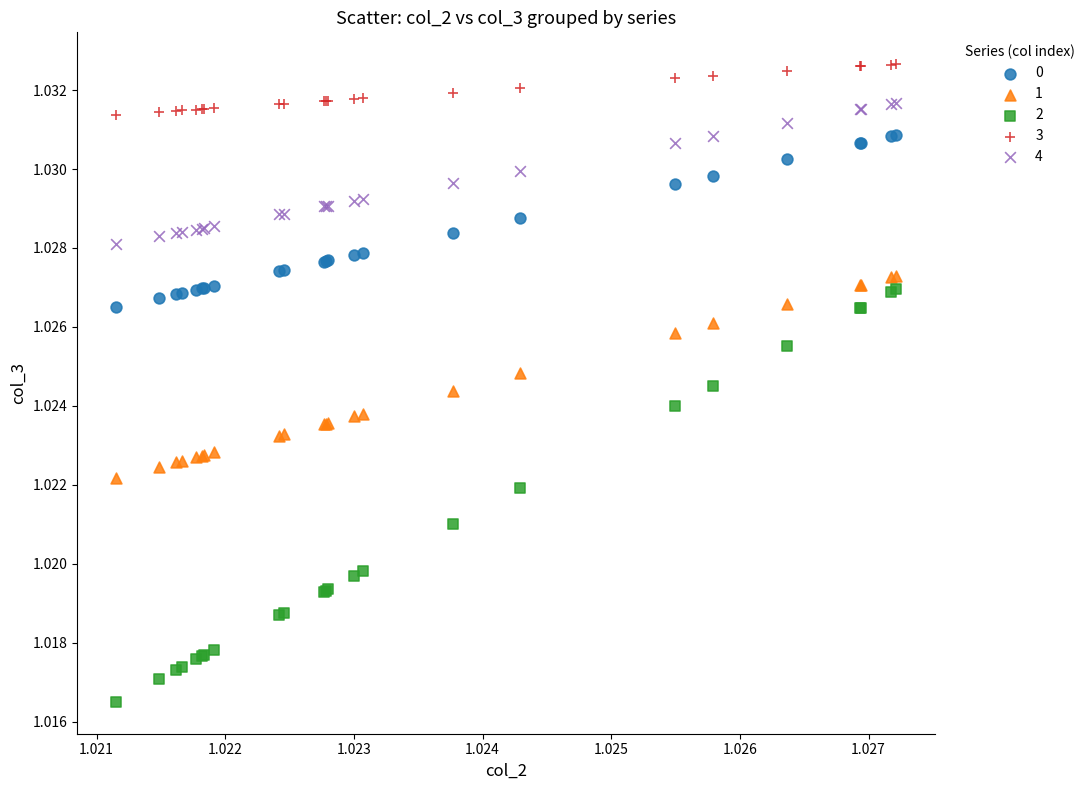

Which series contains the highest Y value?

3